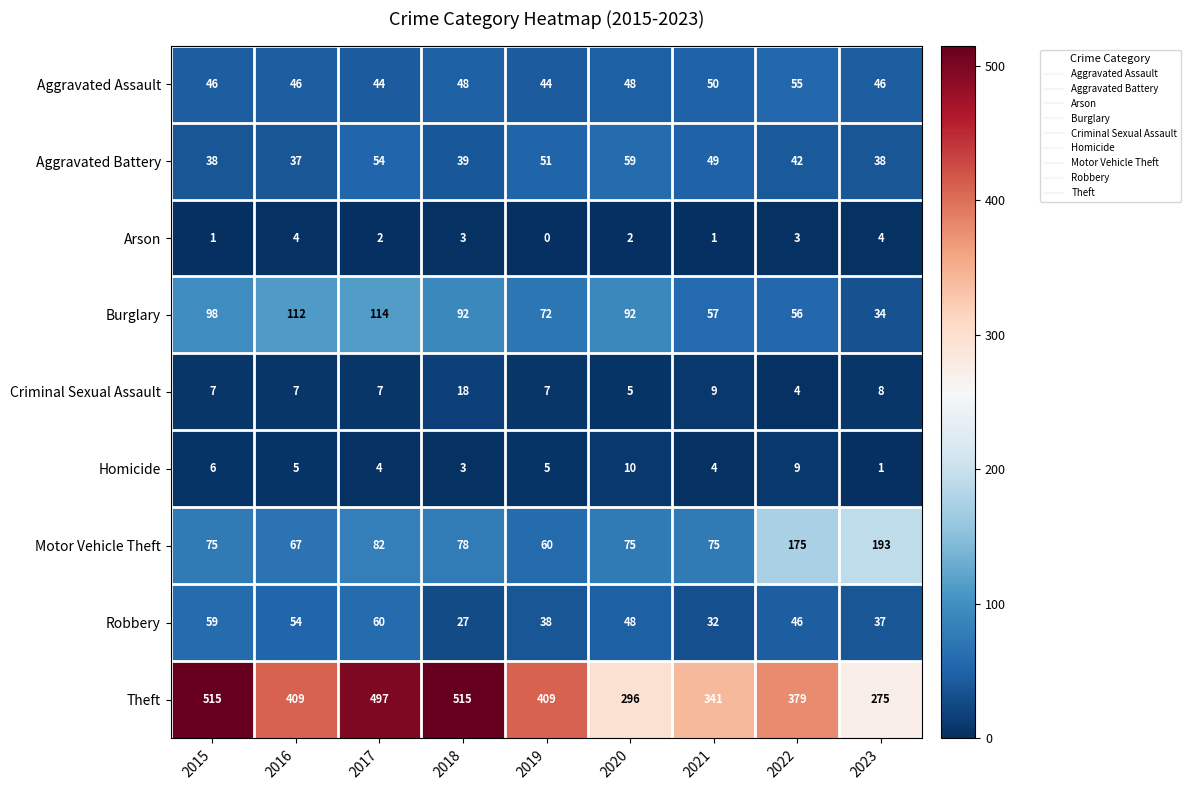

List the series in order of their peak value, lowest first.

Arson, Homicide, Criminal Sexual Assault, Aggravated Assault, Aggravated Battery, Robbery, Burglary, Motor Vehicle Theft, Theft